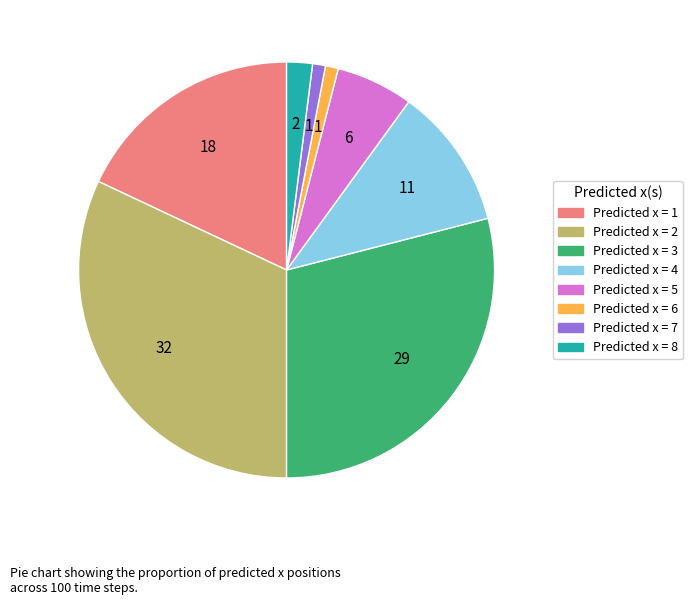

Is there any slice that represents more than half of the pie?

No